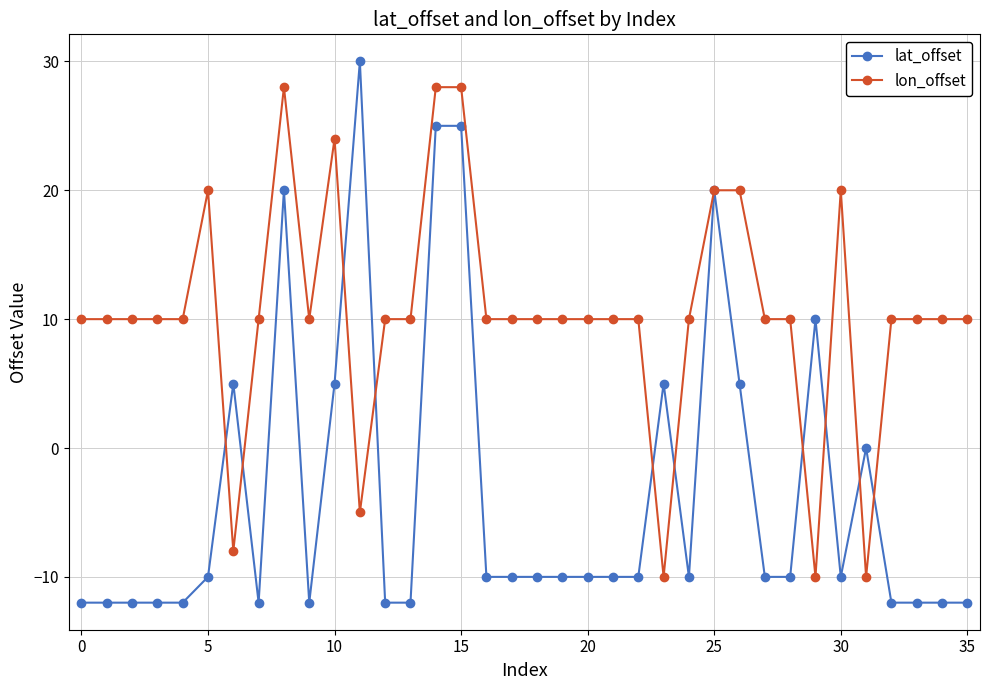

Which series has the largest range (max minus min)?

lat_offset